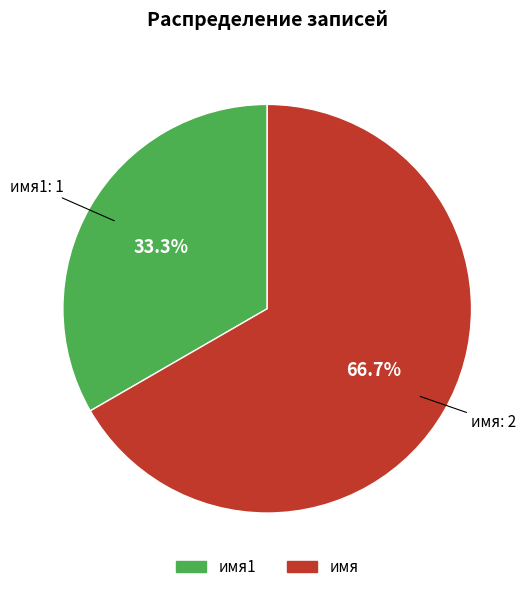

Does any single category account for the majority?

Yes